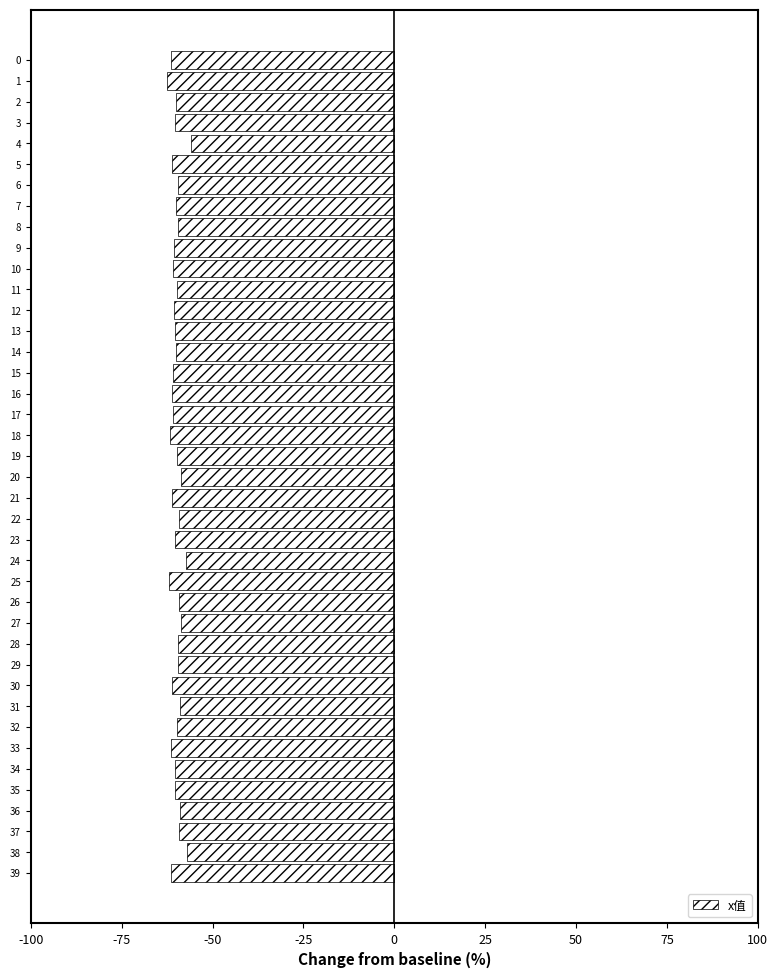

How many categories are shown in the chart?

40